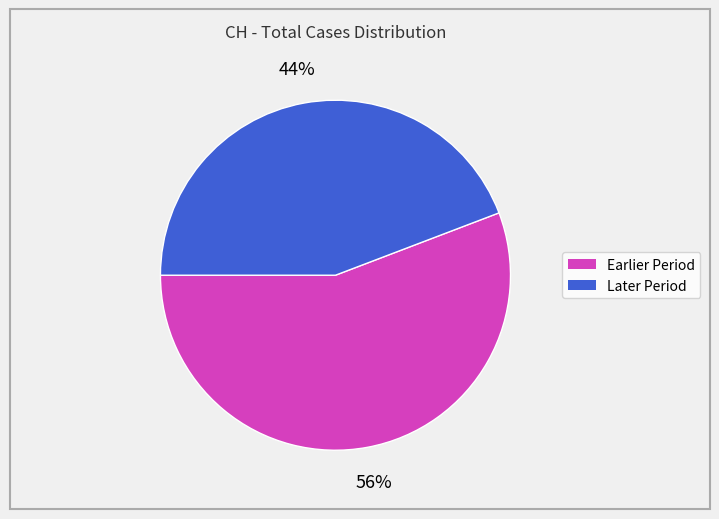

To the nearest percent, what is the difference between the largest and smallest slice percentages?

12%